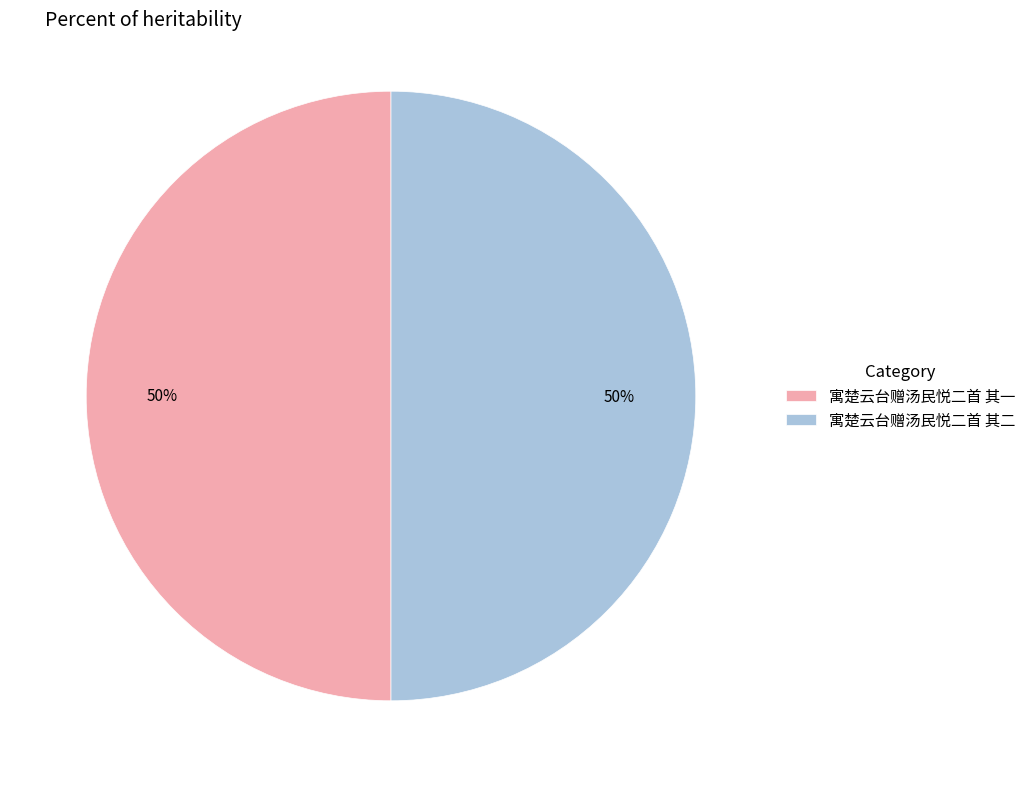

Is it true that 寓楚云台赠汤民悦二首 其一 is 44% of the pie?

False